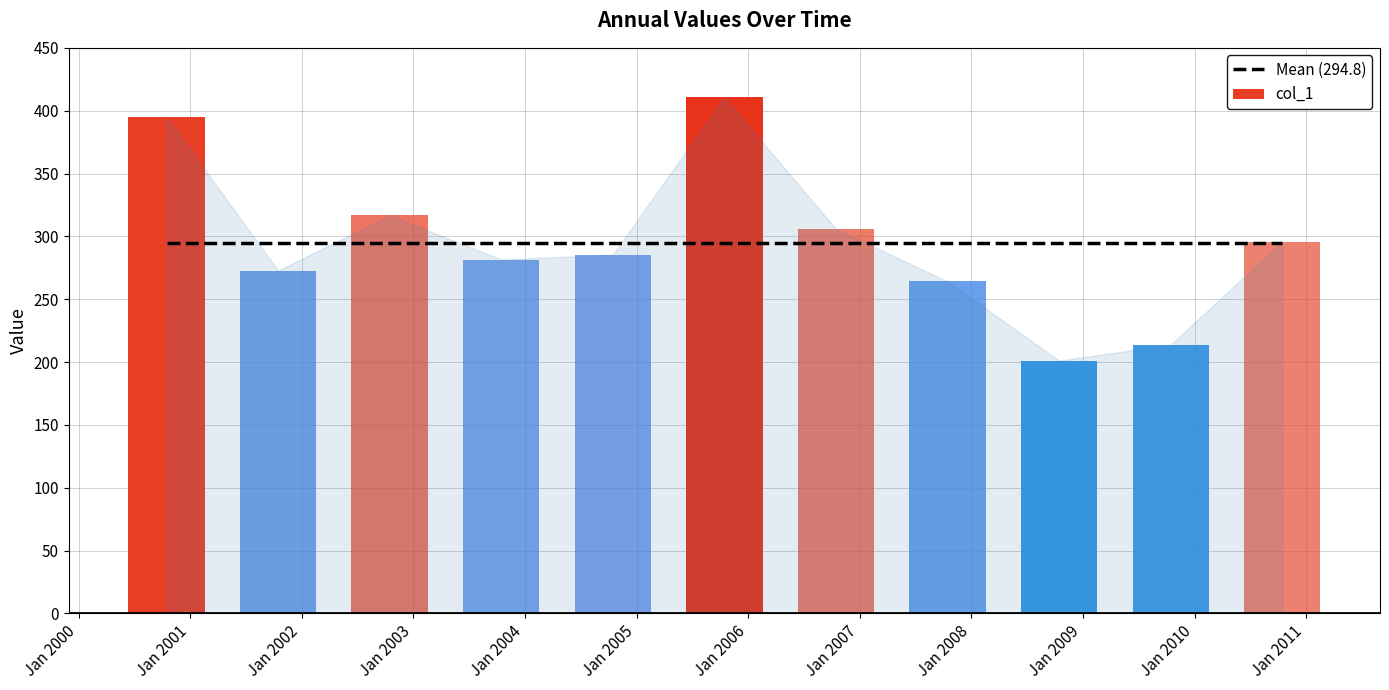

How many bars are there in total?

11